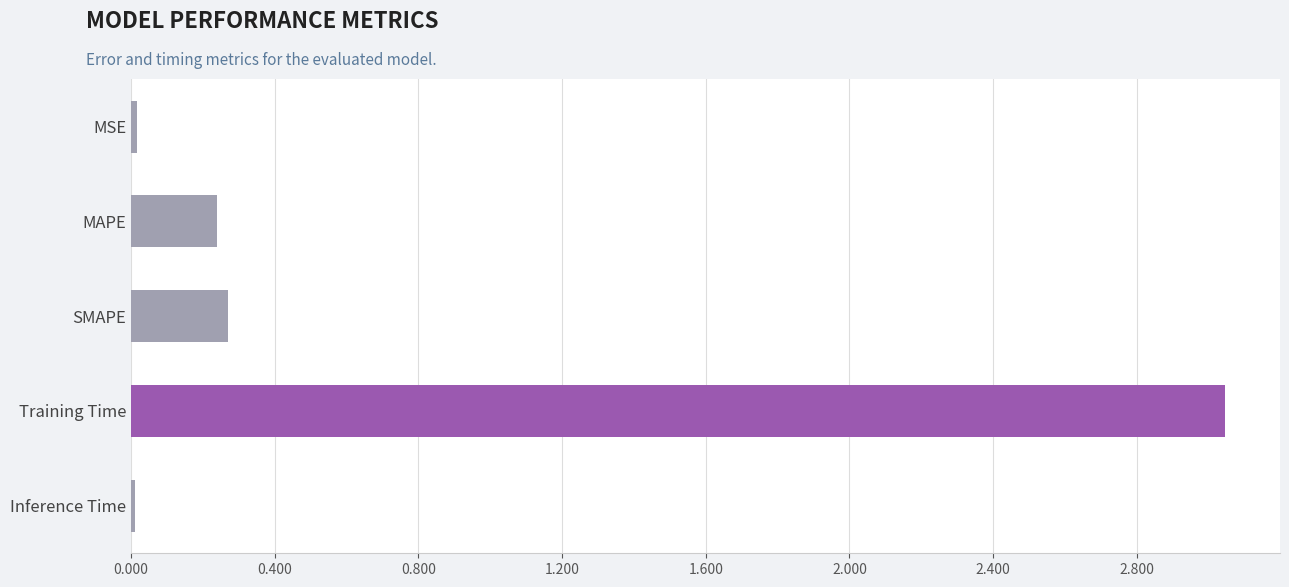

What is the value of the 3rd bar from the top?

0.3